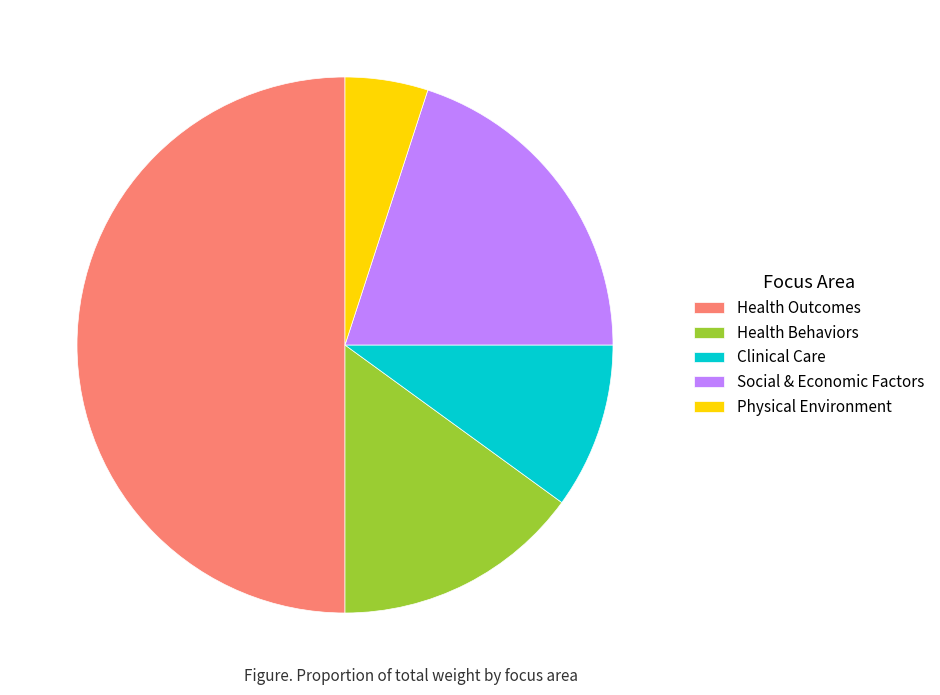

Combined, do Clinical Care and Physical Environment account for over 50%?

No